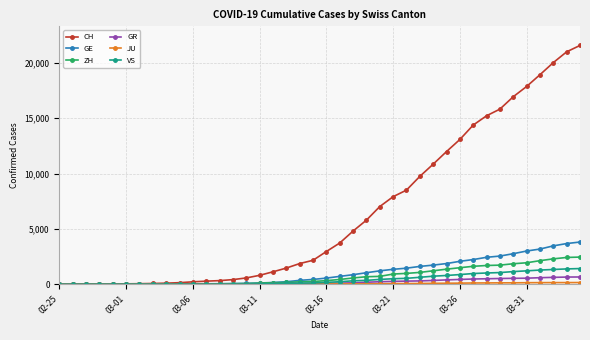

What is the value of the CH point at the 30th from the left?

11994